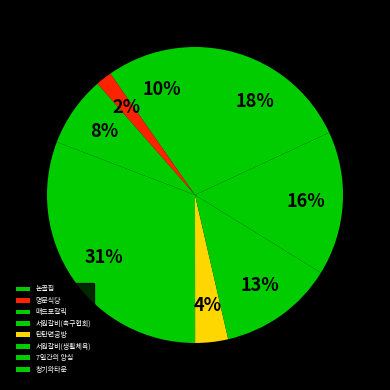

True or false: 매드포갈릭 accounts for 1% of the total.

False